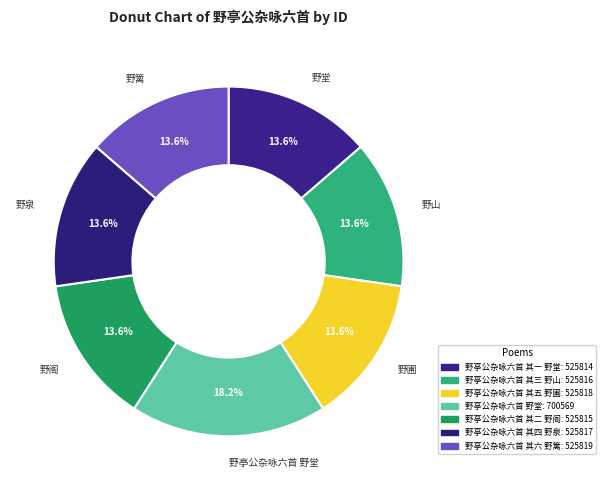

To the nearest percent, what portion does 野亭公杂咏六首 其二 野阁 represent?

14%